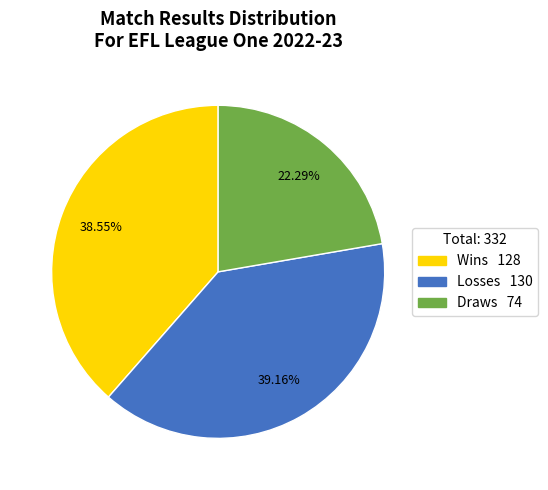

Is there a majority slice in this chart?

No